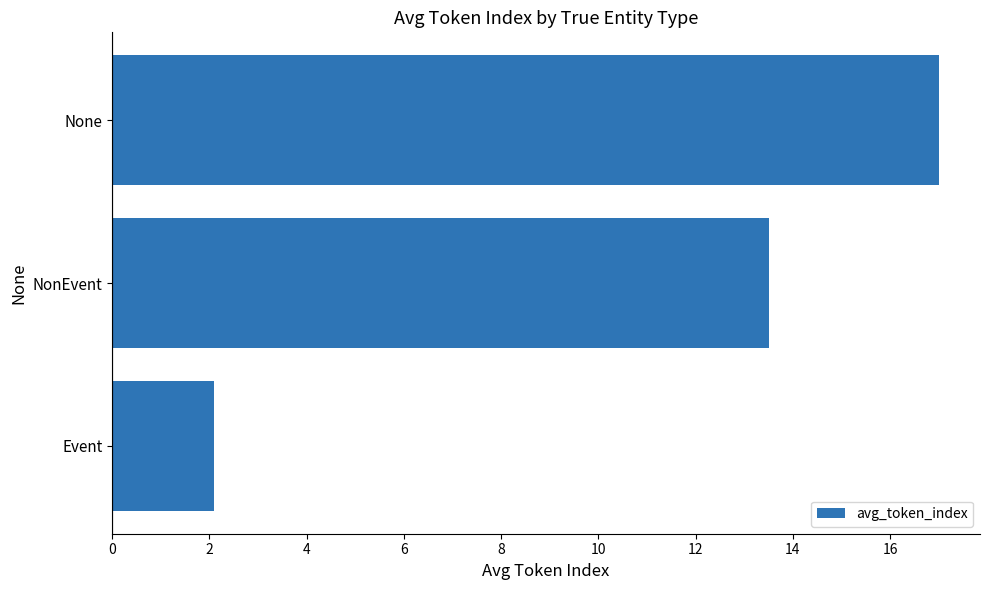

Is it true that the value at Event is 2.1?

True